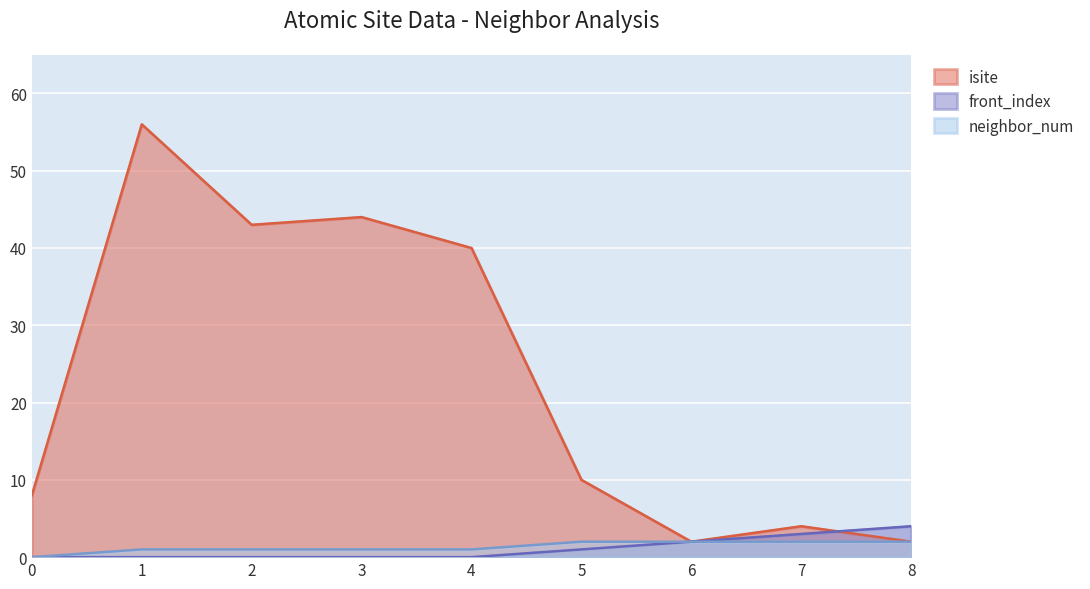

True or false: isite and neighbor_num intersect in this chart.

False